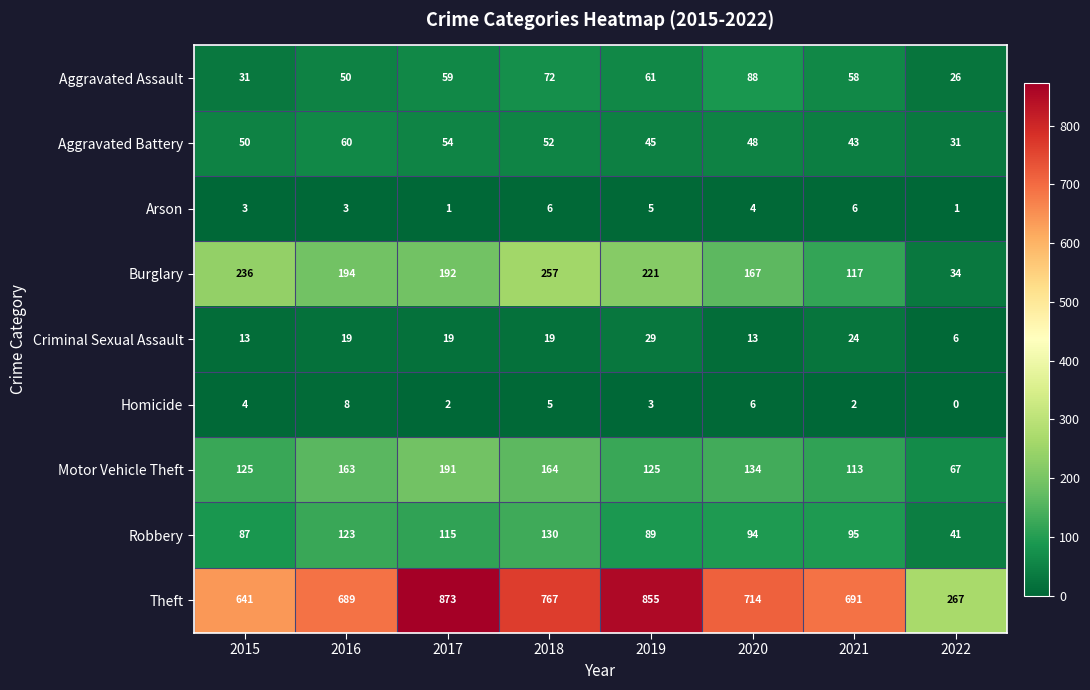

At how many categories does at least one series exceed 460?

7